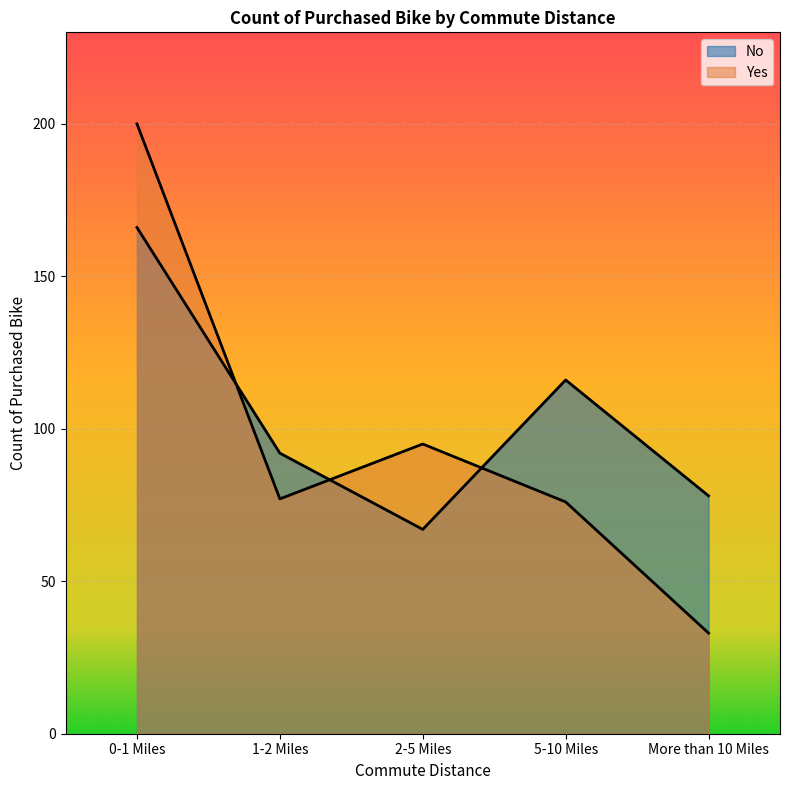

True or false: Yes has a value of 95 at 2-5 Miles.

True